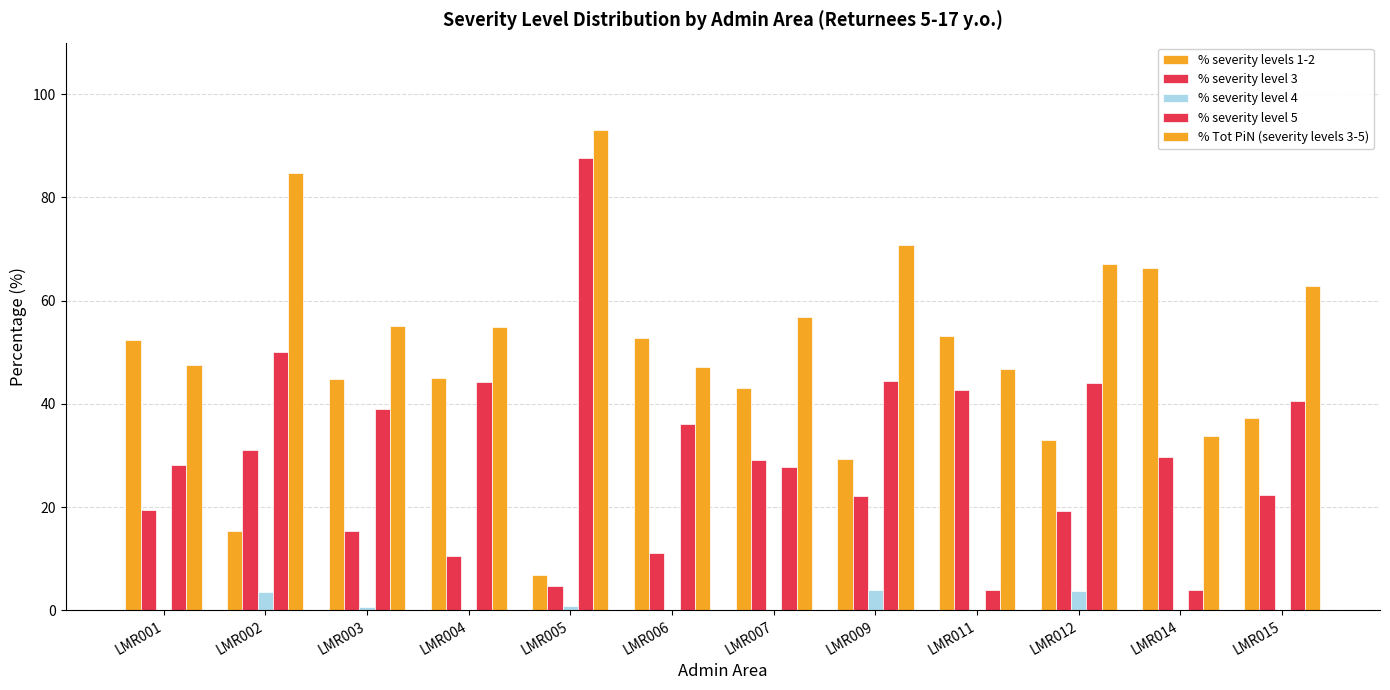

How many data points does each series have?

12